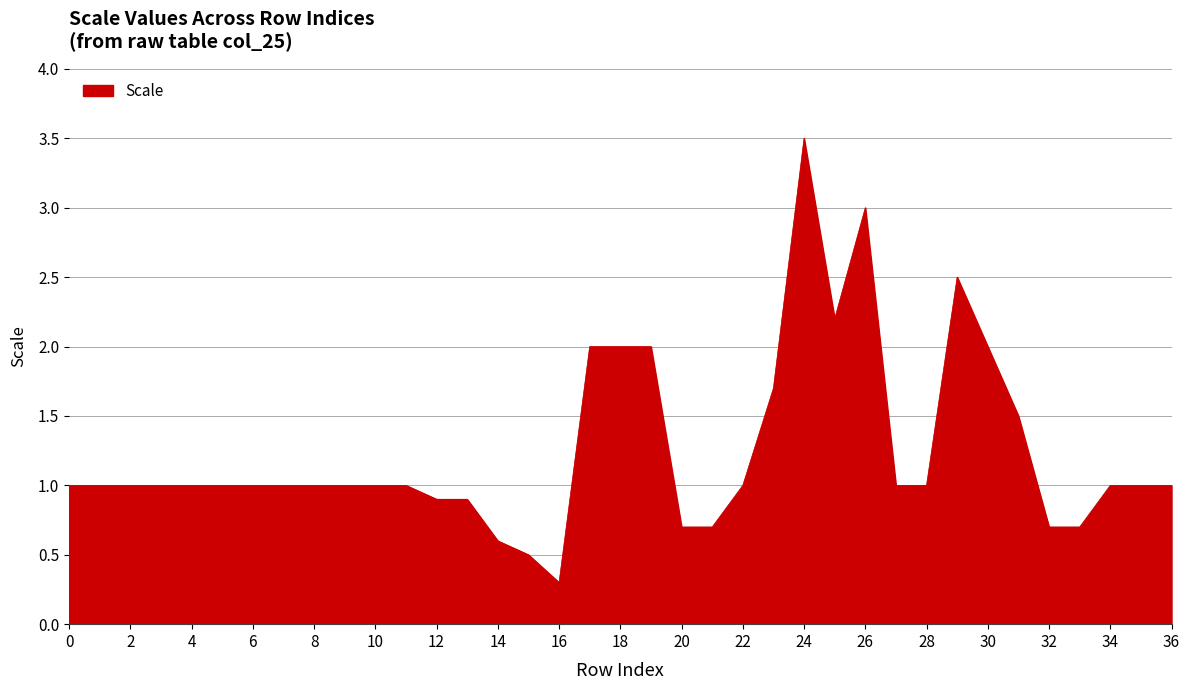

What is the maximum value shown in the chart?

3.5